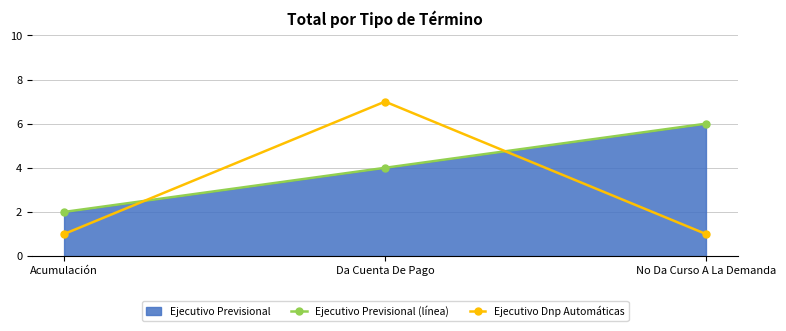

Reading left to right, what are all the values shown in this chart?

Ejecutivo Previsional (línea): 2	4	6
Ejecutivo Dnp Automáticas: 1	7	1